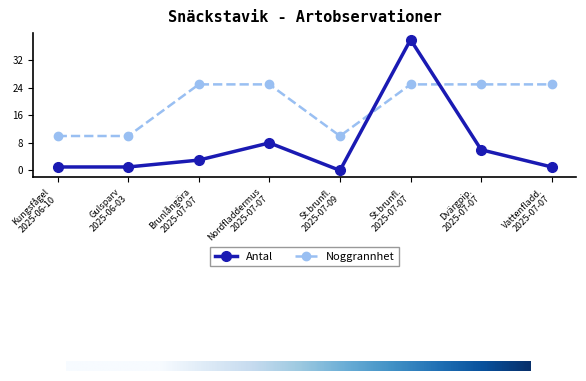

Does the chart have visible grid lines?

No